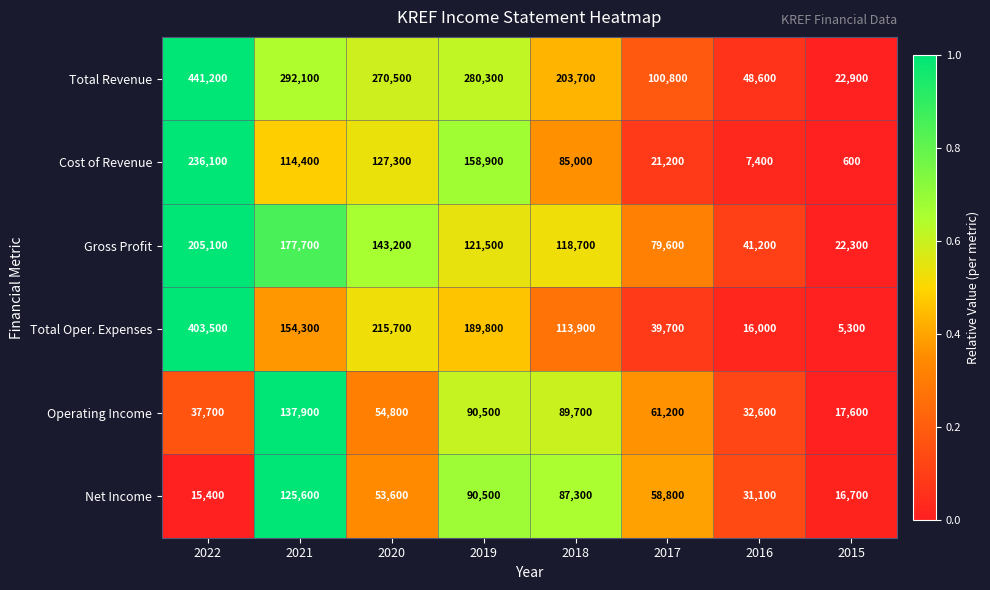

Which series has the largest range (max minus min)?

Total Revenue